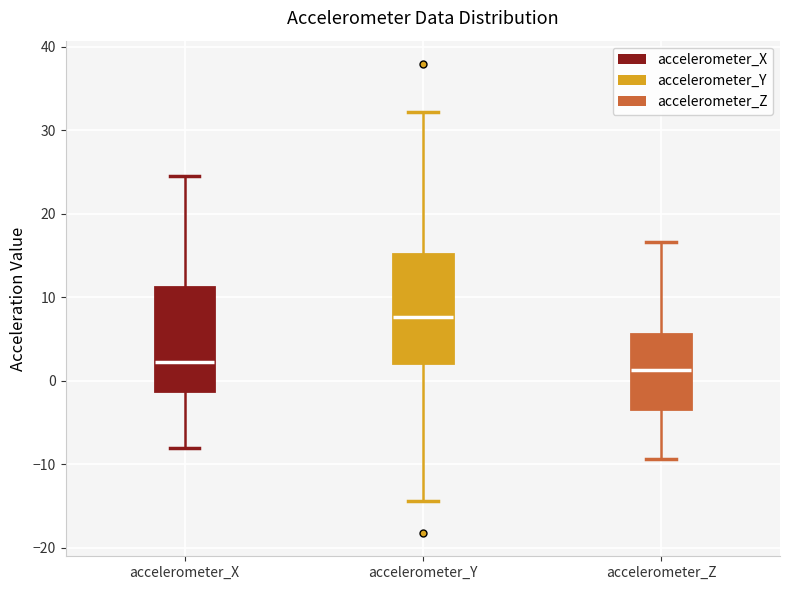

Where does the median line of the box for accelerometer_Z sit on the y-axis? The values are not printed on the chart, so give them approximately, as read against the axis.

1